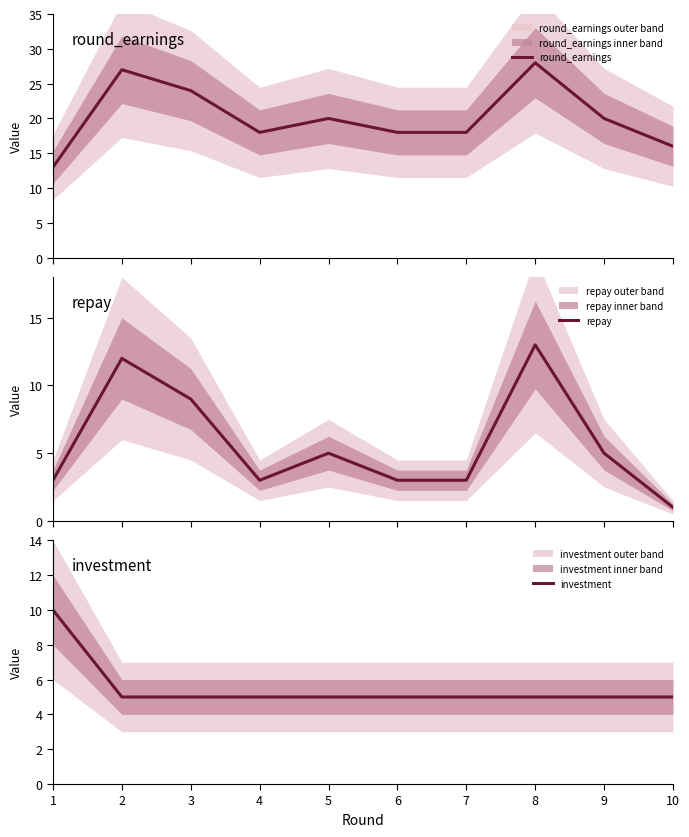

What is the approximate value of repay at 3, to the nearest 5?

10